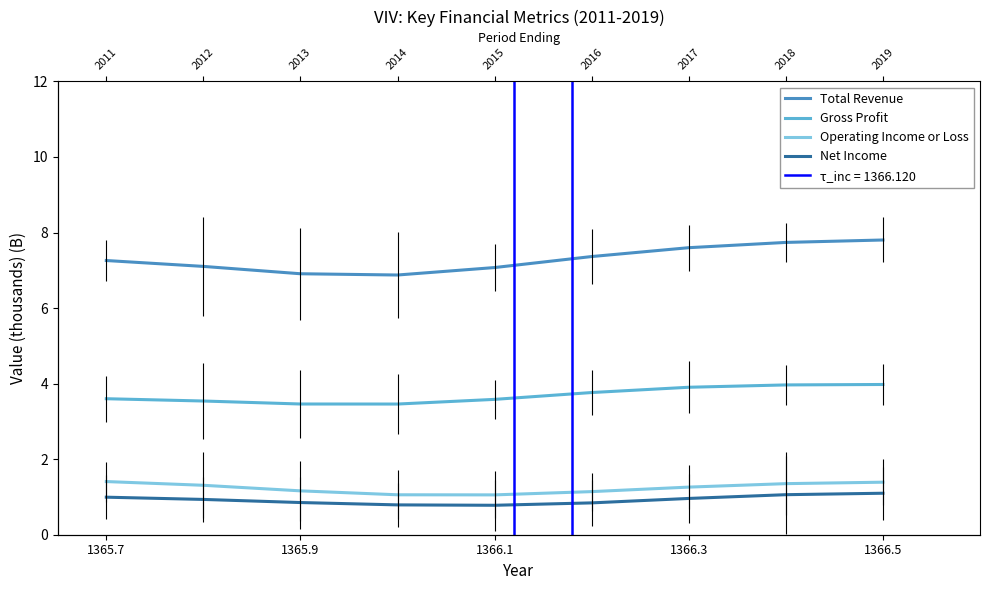

What is the difference between the maximum and second lowest values in the Gross Profit series?

0.5